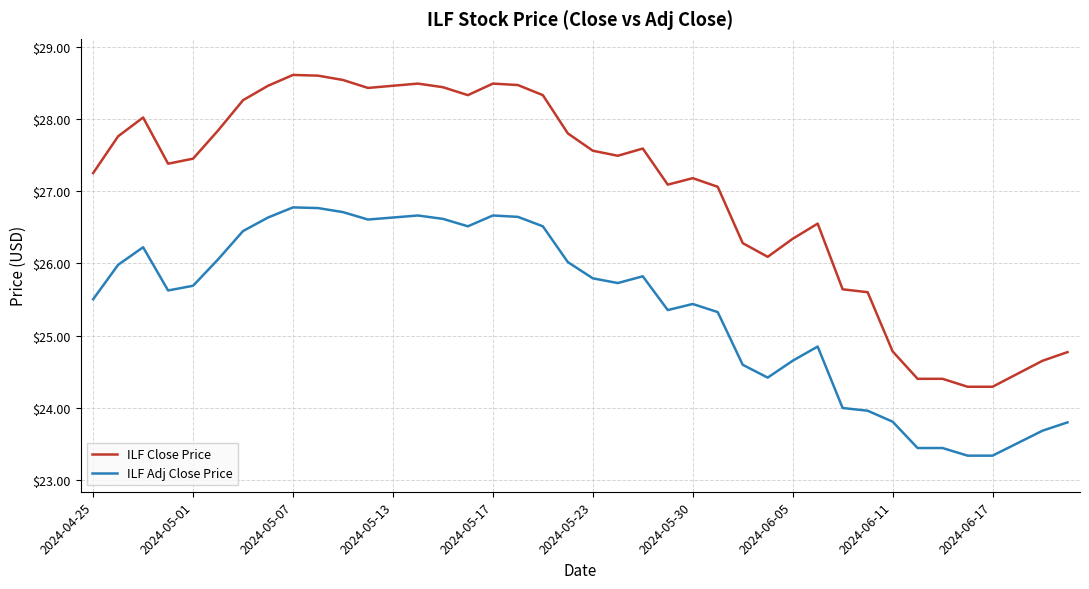

What is the difference between the maximum and minimum values in the ILF Adj Close Price series?

3.4